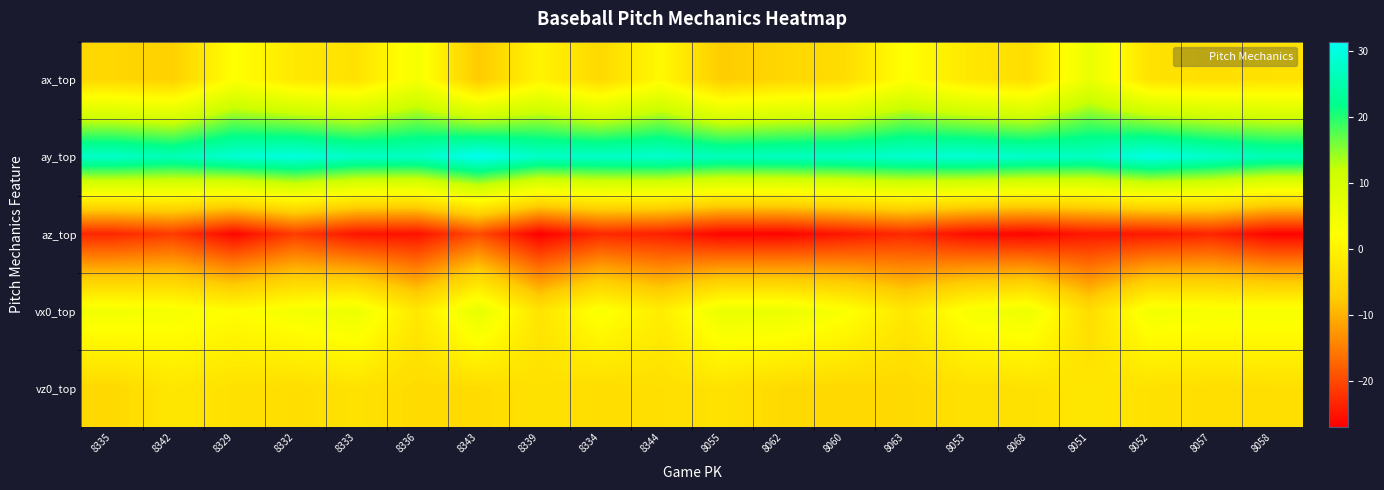

Reading left to right, what are all the values shown in this chart?

ax_top: 8335=-5.2	8342=-6.5	8329=2.4	8332=-2.0	8333=-3.2	8336=4.1	8343=-7.6	8339=0.2	8334=-5.0	8344=1.1	8055=-7.3	8062=-5.3	8060=-4.2	8063=2.5	8053=-2.1	8068=-4.0	8051=6.1	8052=-3.1	8057=-3.9	8058=-3.3
ay_top: 8335=27.6	8342=26.0	8329=28.6	8332=29.7	8333=27.5	8336=27.1	8343=31.4	8339=27.7	8334=27.6	8344=28.0	8055=26.5	8062=26.9	8060=27.2	8063=28.2	8053=28.8	8068=27.8	8051=27.0	8052=30.4	8057=27.9	8058=25.9
az_top: 8335=-23.2	8342=-21.2	8329=-26.3	8332=-21.2	8333=-24.9	8336=-25.3	8343=-19.7	8339=-27.0	8334=-23.0	8344=-23.8	8055=-26.5	8062=-26.5	8060=-24.7	8063=-22.9	8053=-25.6	8068=-26.4	8051=-24.7	8052=-24.6	8057=-23.3	8058=-26.6
vx0_top: 8335=4.6	8342=3.8	8329=2.1	8332=4.1	8333=5.6	8336=-2.1	8343=6.8	8339=-2.8	8334=3.2	8344=-1.0	8055=5.9	8062=5.9	8060=3.1	8063=-2.2	8053=3.4	8068=5.4	8051=-4.3	8052=4.4	8057=3.7	8058=3.8
vz0_top: 8335=-5.0	8342=-2.3	8329=-3.4	8332=-4.0	8333=-3.1	8336=-4.5	8343=-4.5	8339=-3.3	8334=-4.1	8344=-3.7	8055=-3.1	8062=-4.7	8060=-4.9	8063=-4.8	8053=-3.4	8068=-3.4	8051=-2.4	8052=-3.3	8057=-3.9	8058=-3.8